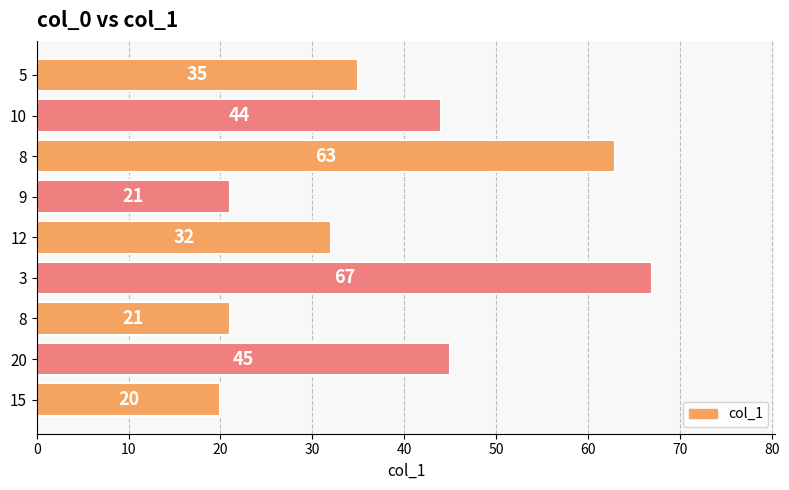

What is the difference between the maximum and second lowest values?

46